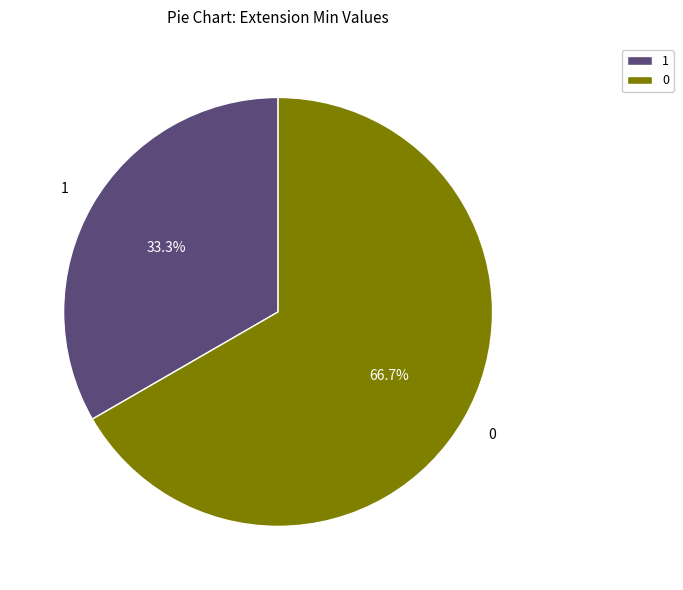

Rank the categories by value from highest to lowest.

0, 1